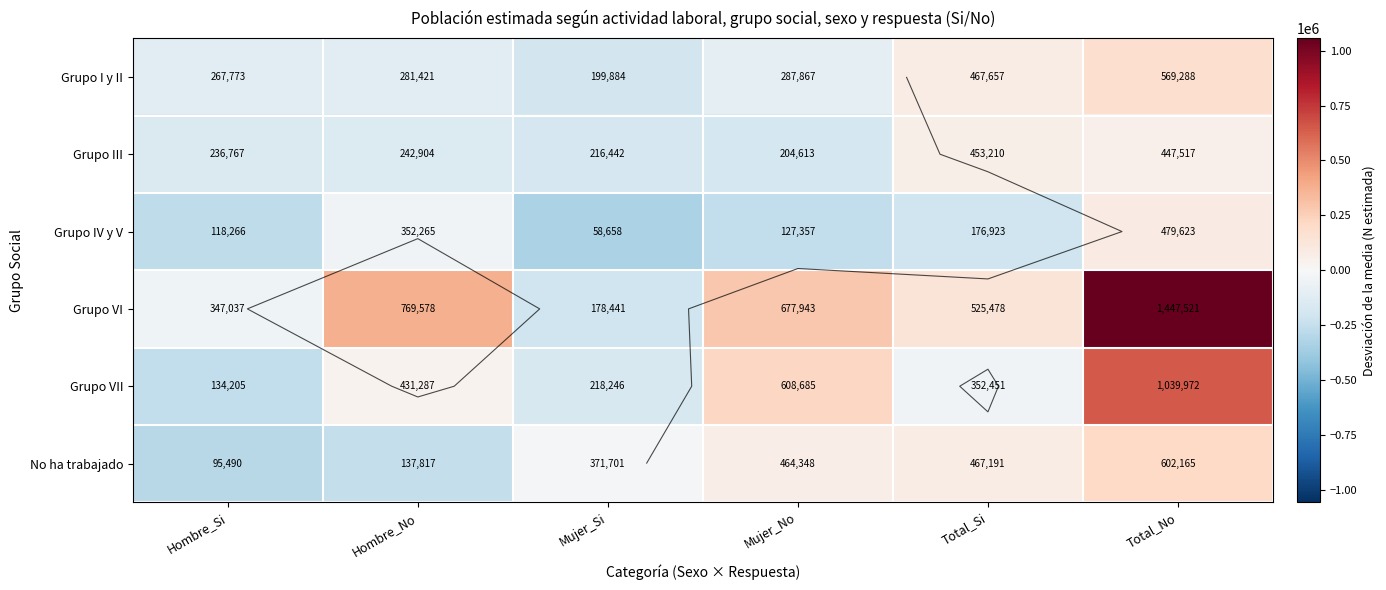

True or false: Grupo I y II has a value of -40362.9 at Hombre_No.

False